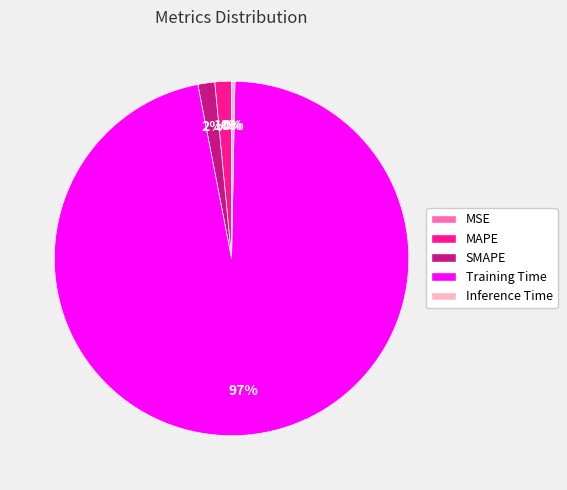

Which category has the biggest portion of the pie?

Training Time